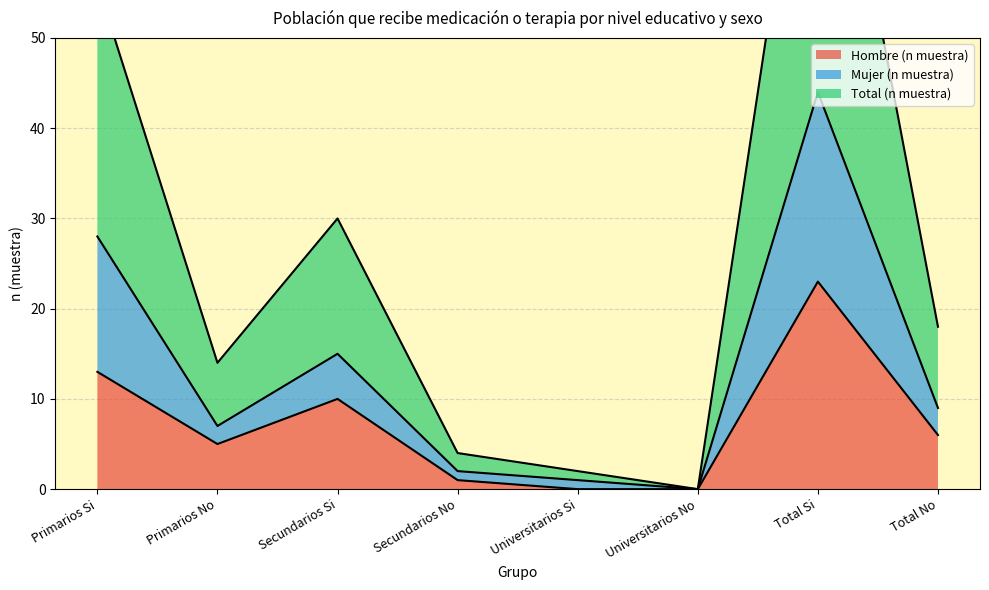

Is it true that Hombre (n muestra) equals 1 at Secundarios No?

True